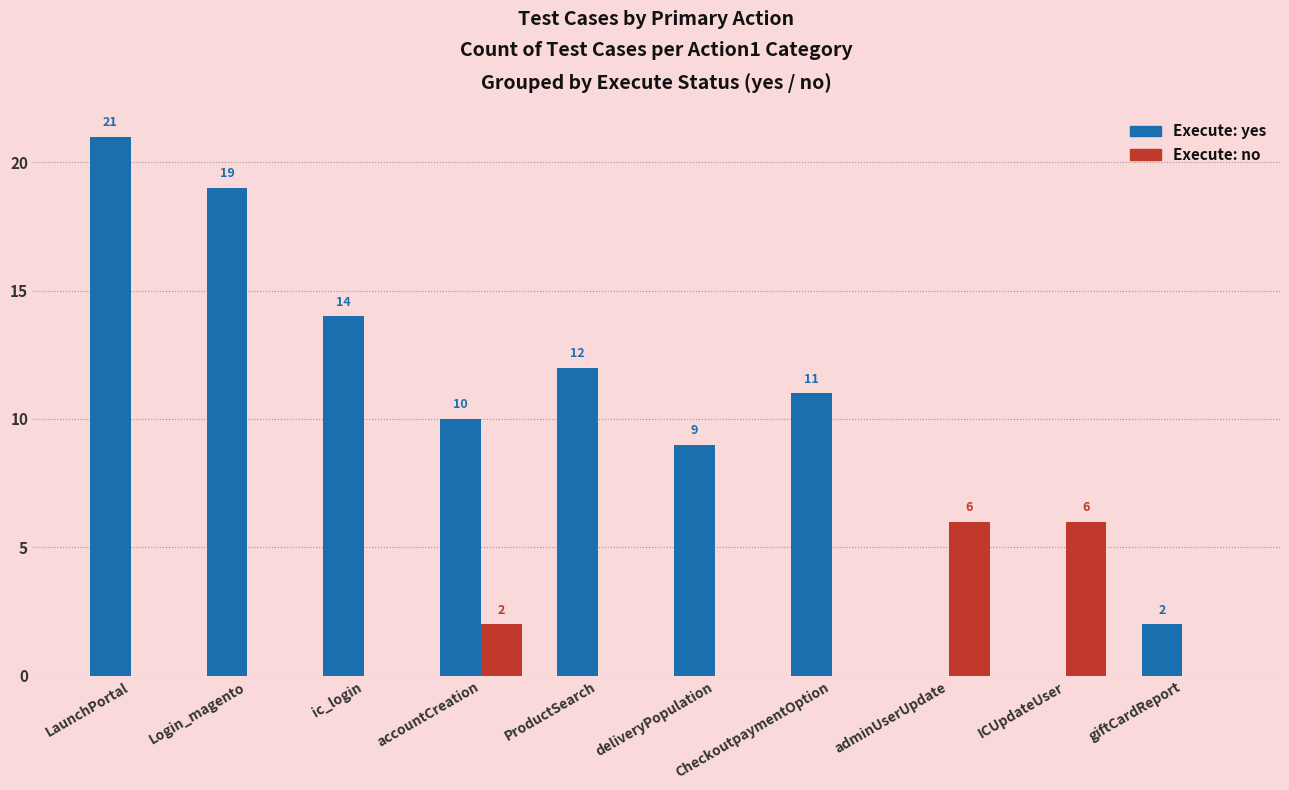

Reading left to right, what are all the values shown in this chart?

yes: 21	19	14	10	12	9	11	0	0	2
no: 0	0	0	2	0	0	0	6	6	0